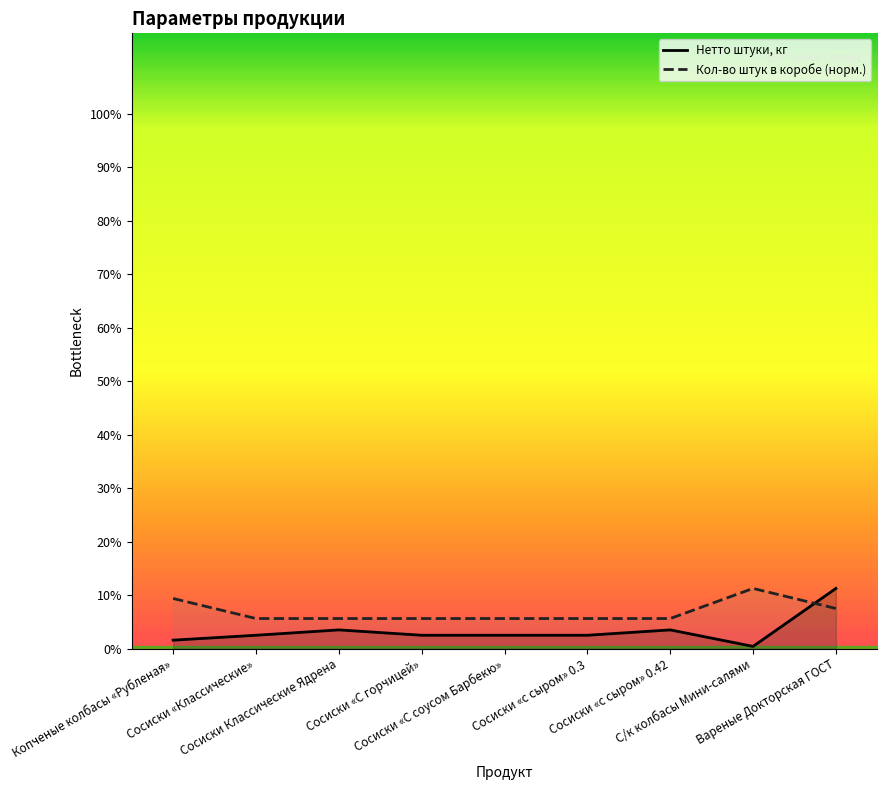

What are all the series names shown in the legend?

Нетто штуки, кг, Кол-во штук в коробе (норм.)